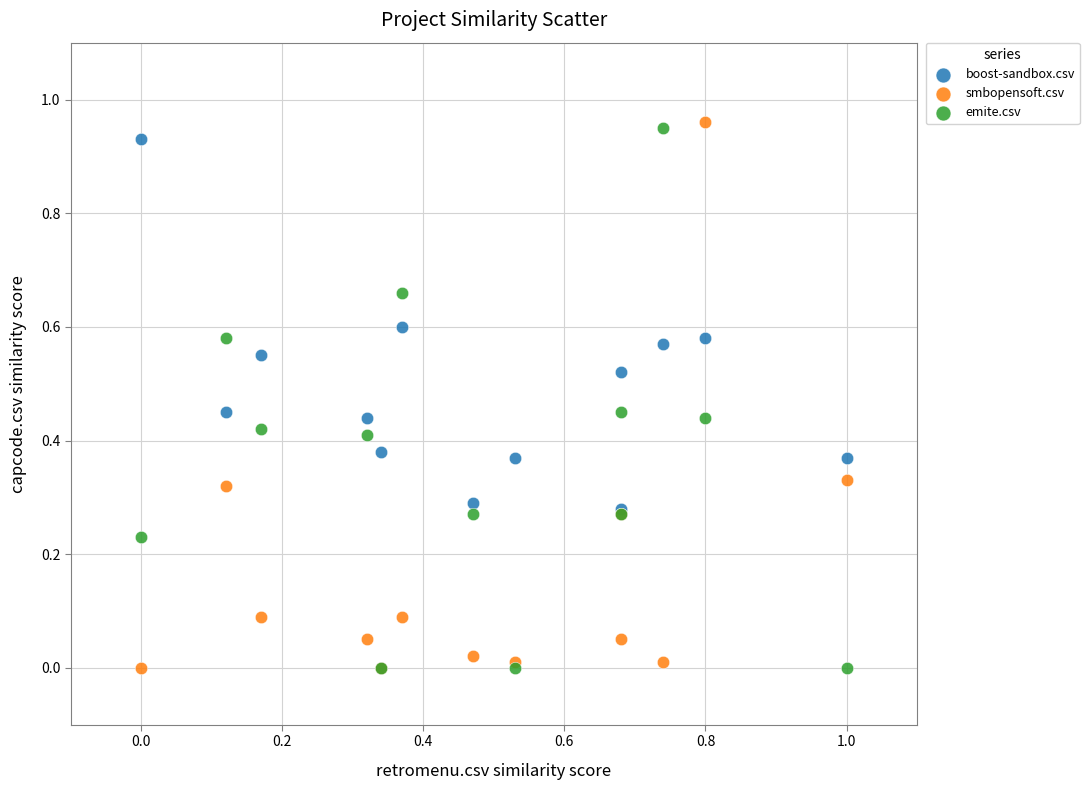

What are all the series names shown in the legend?

boost-sandbox.csv, smbopensoft.csv, emite.csv